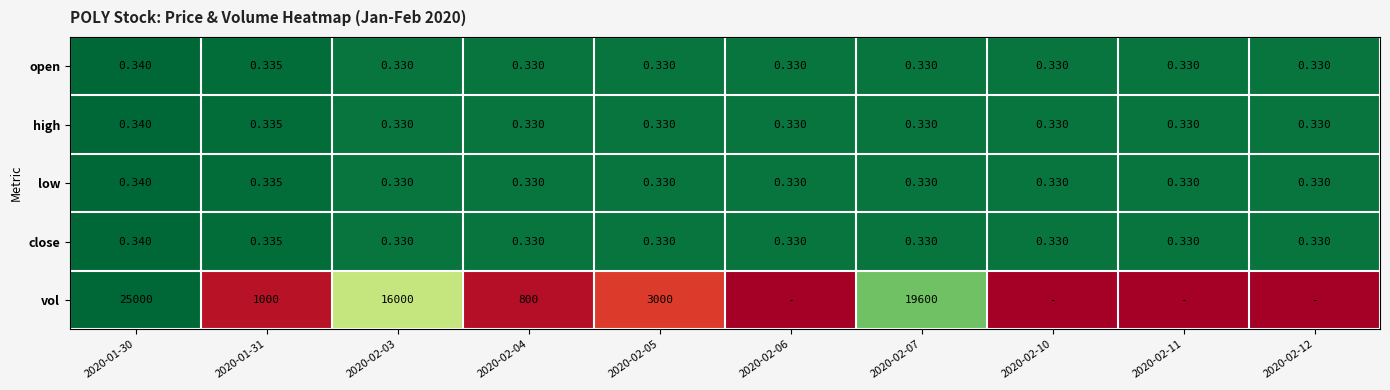

Which series changed the most between 2020-01-30 and 2020-02-03?

vol